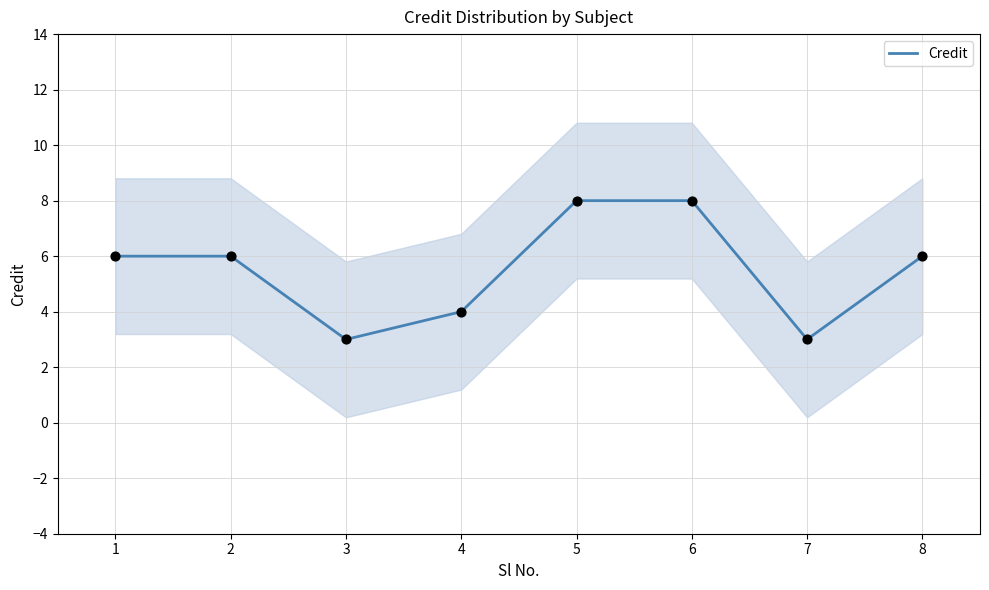

What is the ratio of the value at 7 to the value at 5?

0.4